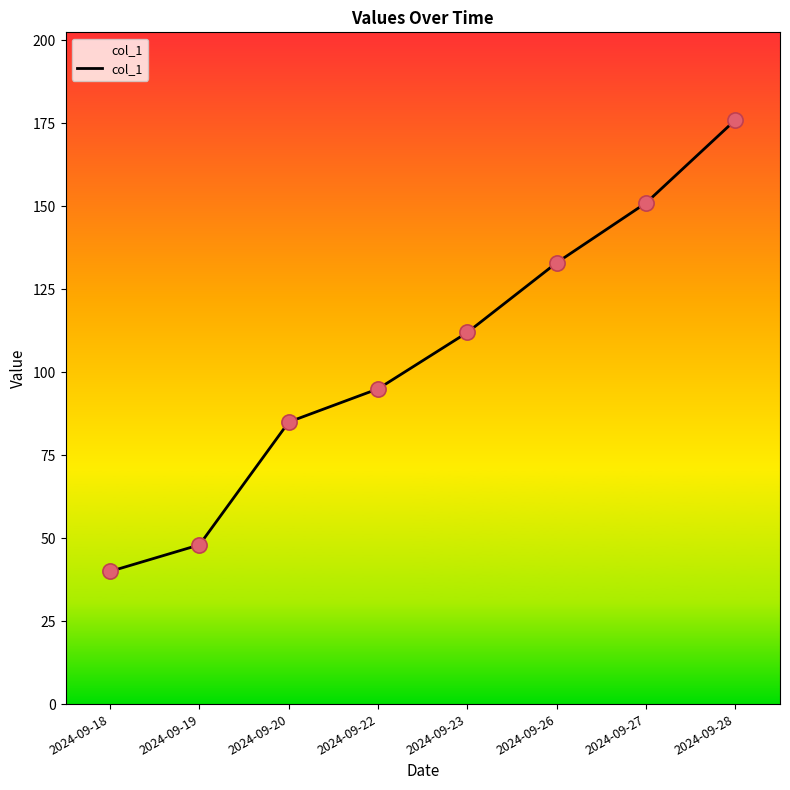

What is the ratio of the value at 2024-09-22 to the value at 2024-09-20?

1.1